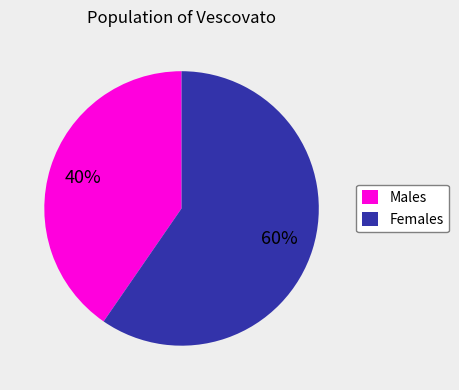

How many slices are in this pie chart?

2